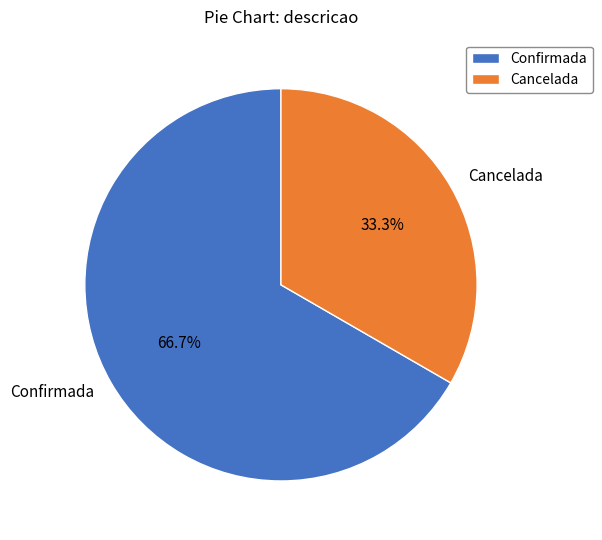

To the nearest percent, what portion does Confirmada represent?

67%